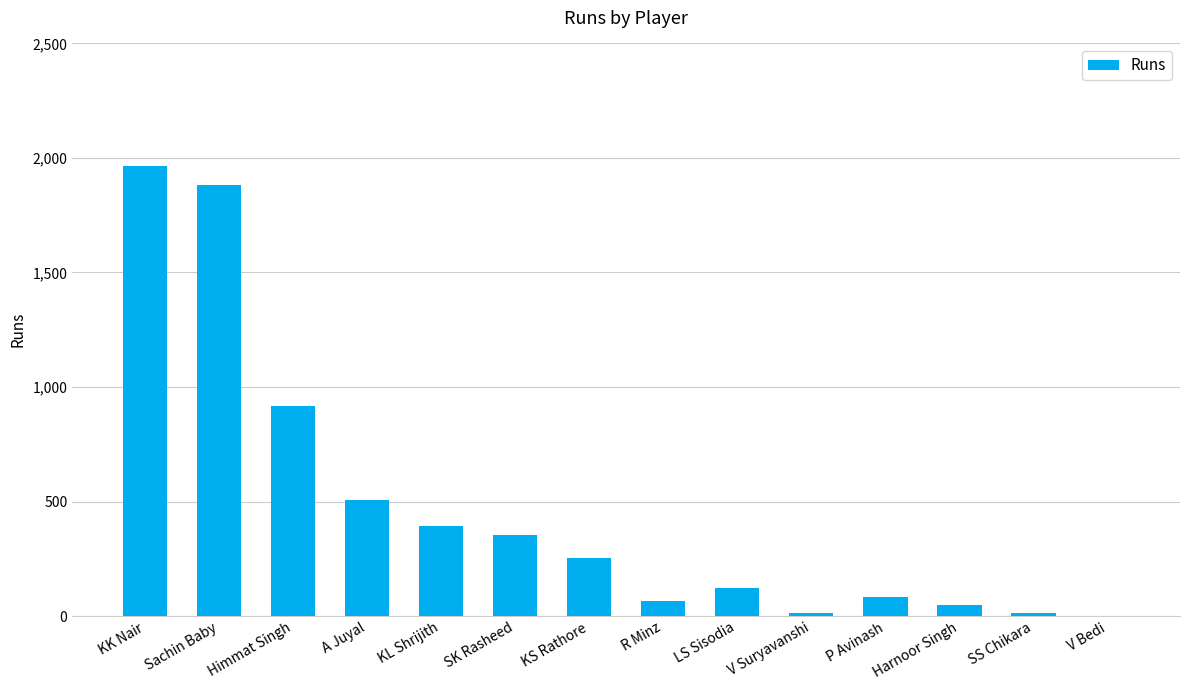

Which category has the highest value across all series?

KK Nair